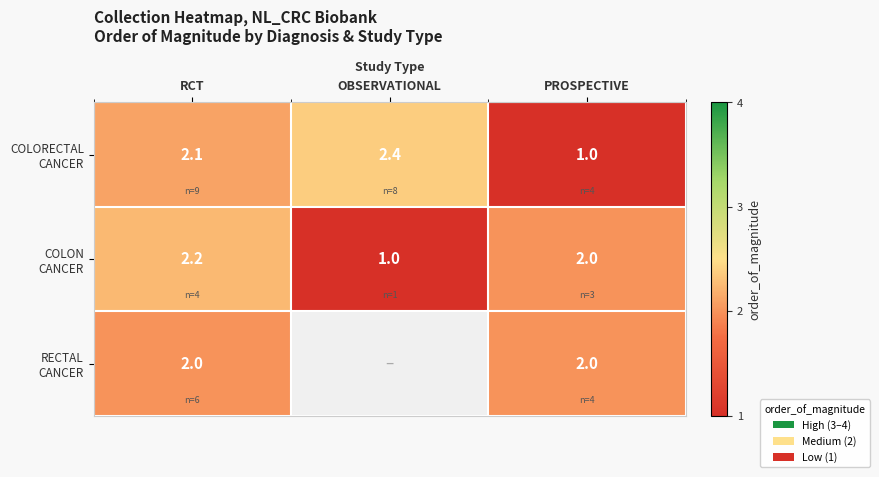

Between RCT and OBSERVATIONAL, which series saw the biggest shift?

row_1